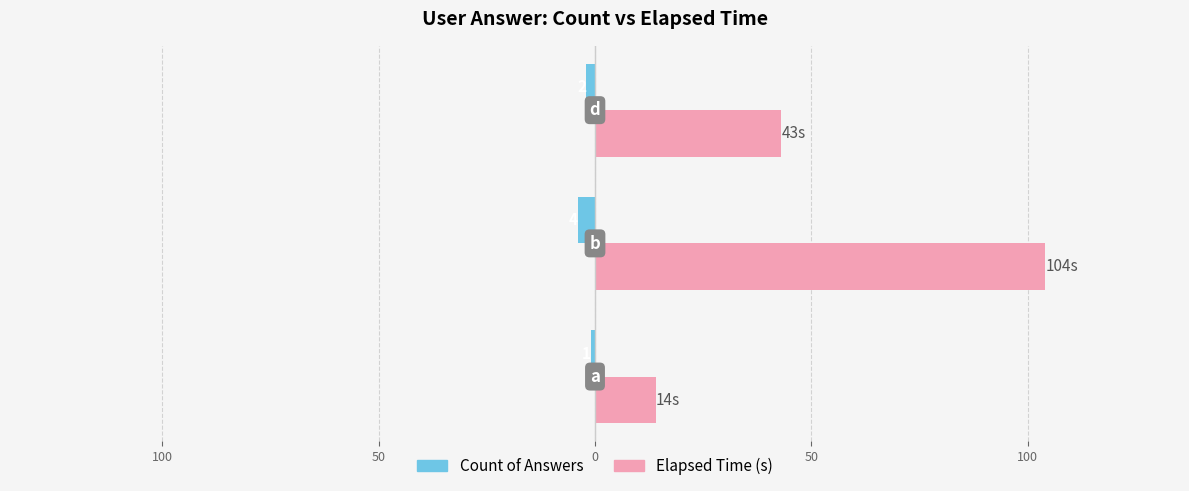

What are all the series names shown in the legend?

Count of Answers, Elapsed Time (s)